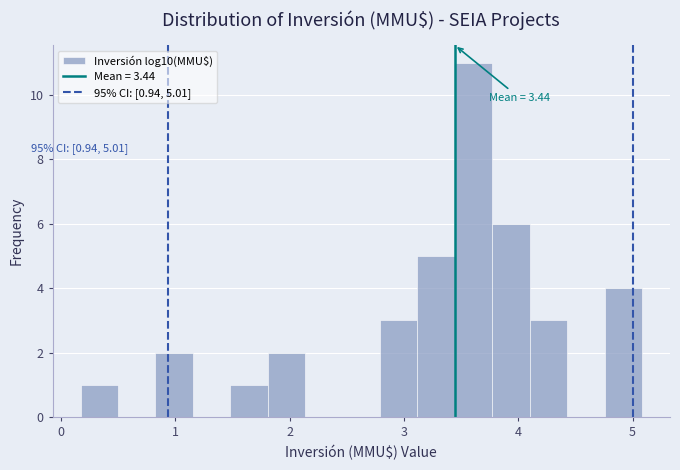

Around what value on the x-axis is the tallest bar? Give the approximate position of its centre, as read against the axis.

3.6